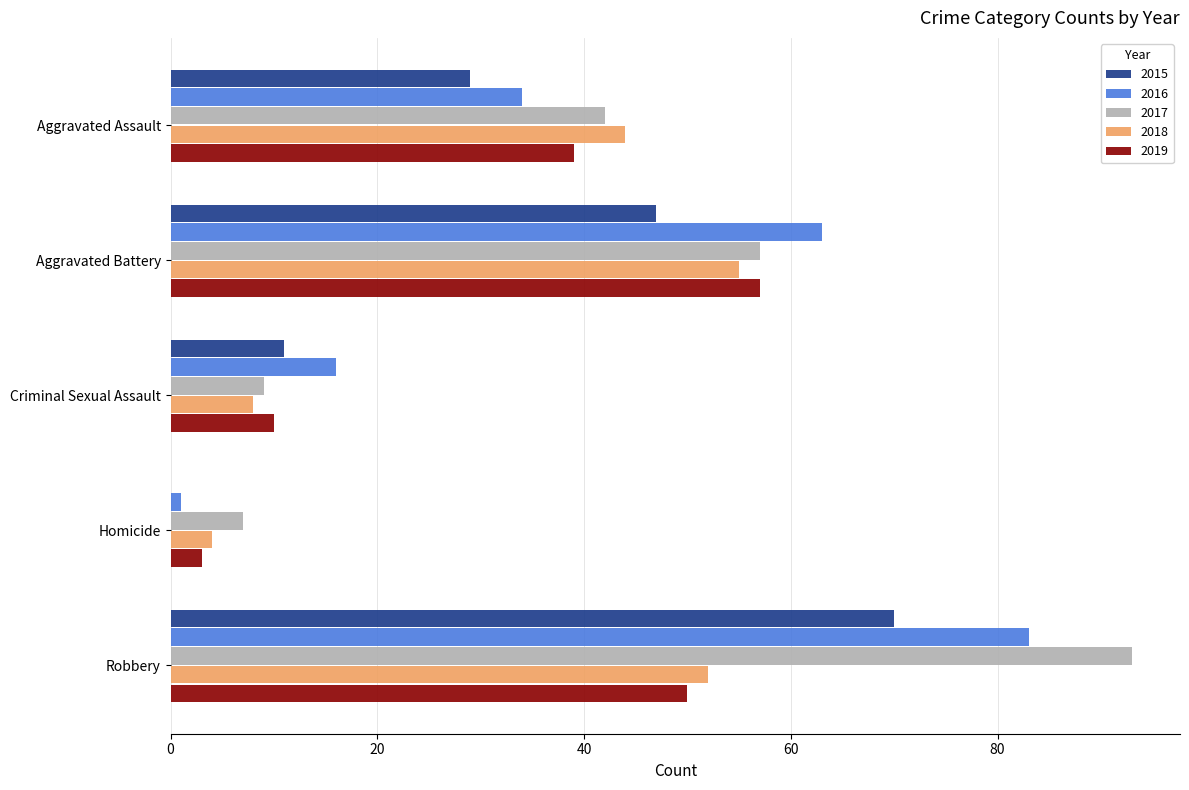

At which category does the chart reach its peak across all series?

Robbery